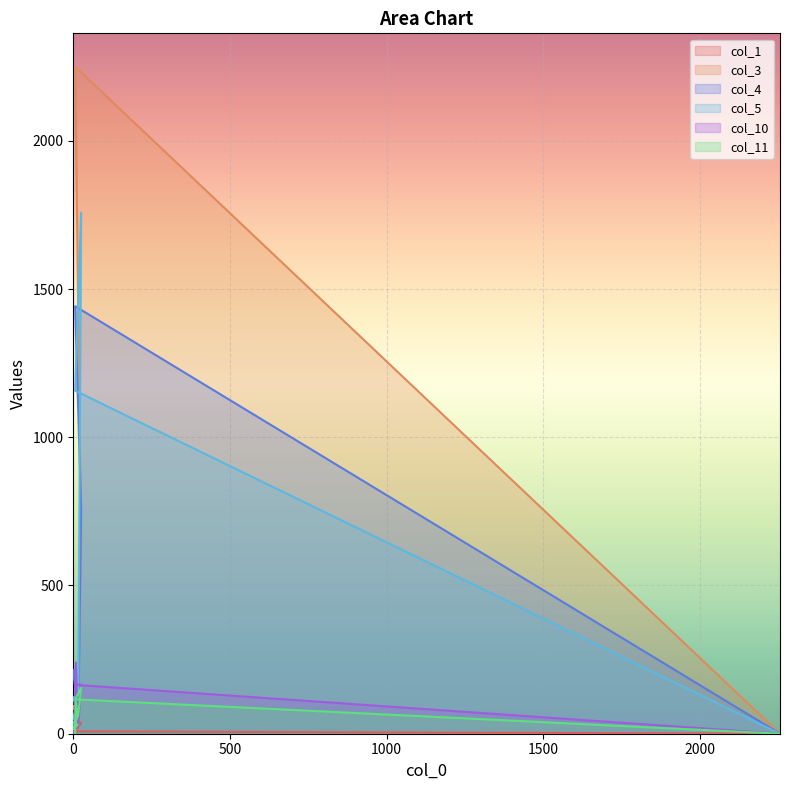

The value of col_5 at 14 is 104. True or false?

False